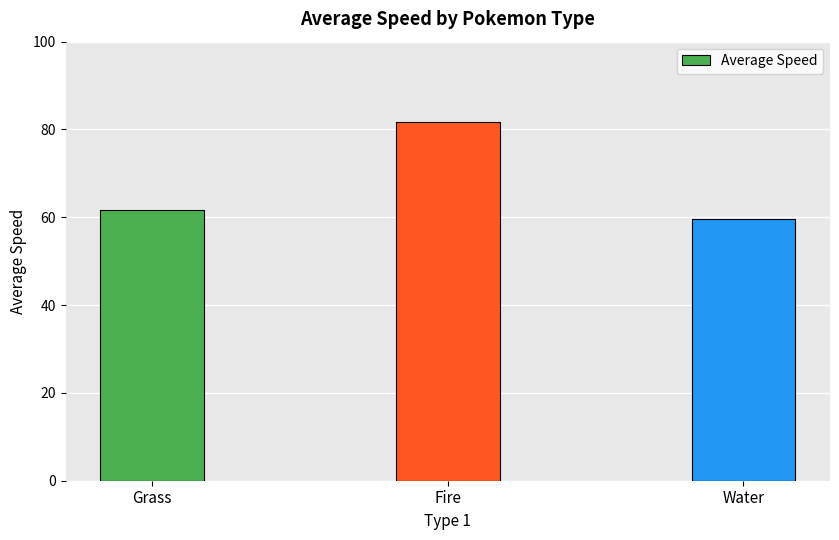

What is the difference between the maximum and second lowest values?

20.0